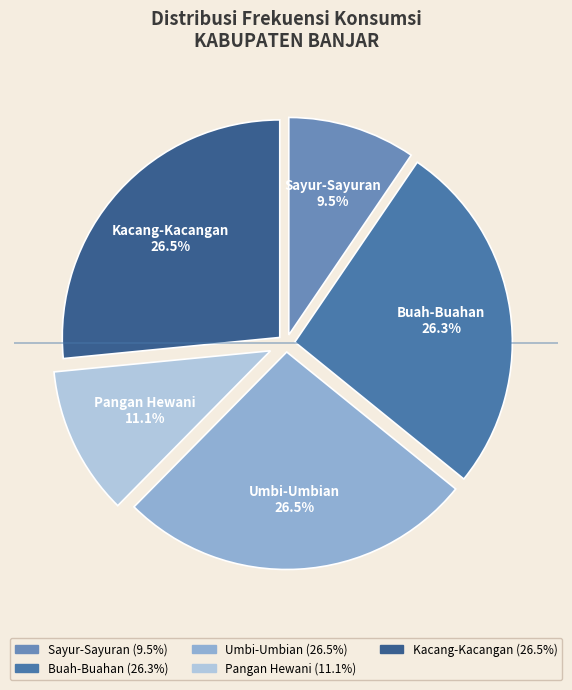

Does Umbi-Umbian represent more than half of the total?

No